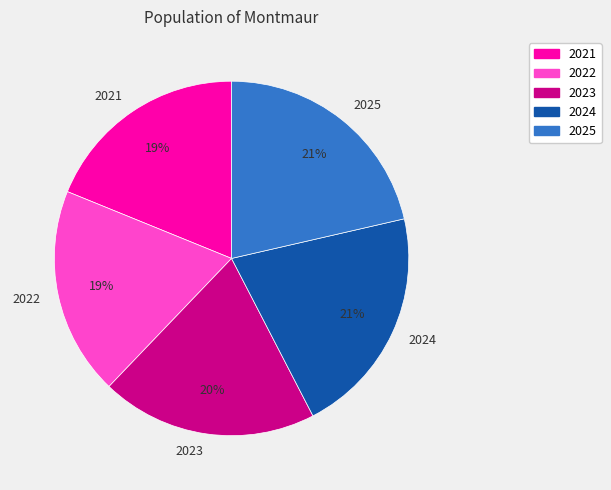

To the nearest percent, what is the average slice percentage?

20%